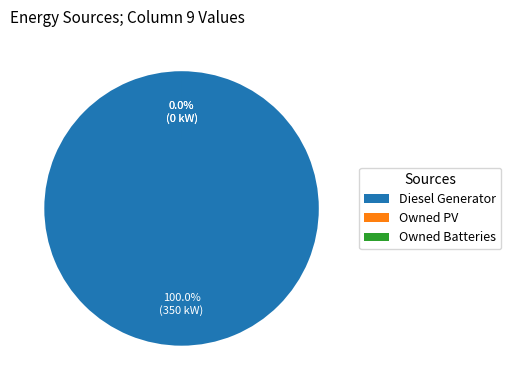

Combined, do Owned PV and Diesel Generator account for over 50%?

Yes